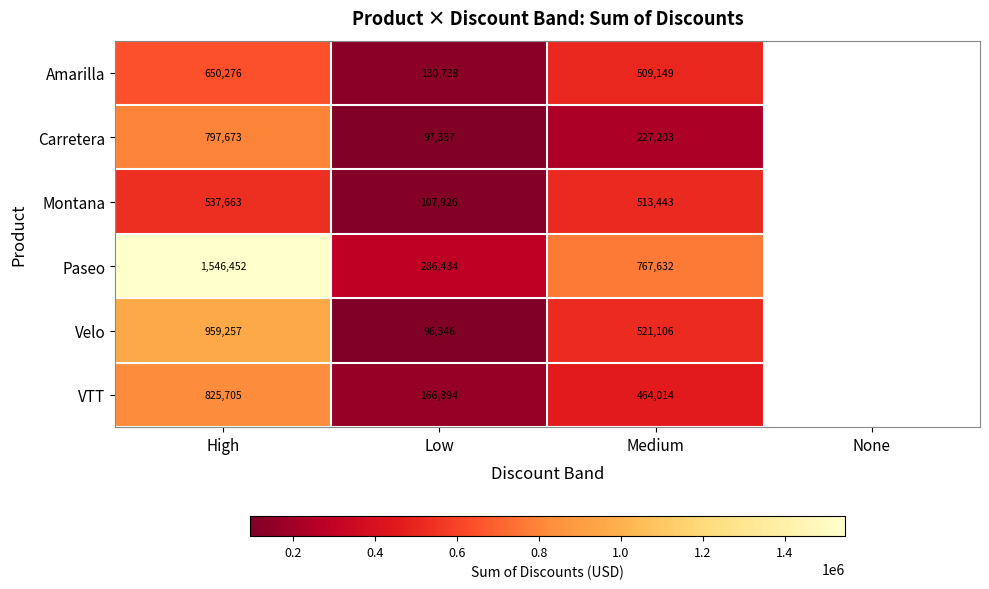

What is the smallest value displayed?

96346.0